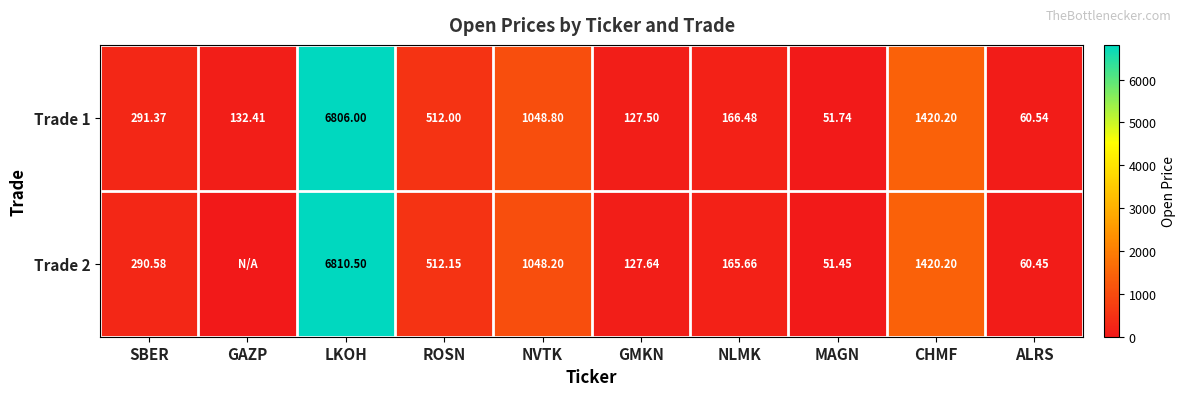

Which category has the highest value in the Trade 1 series?

LKOH